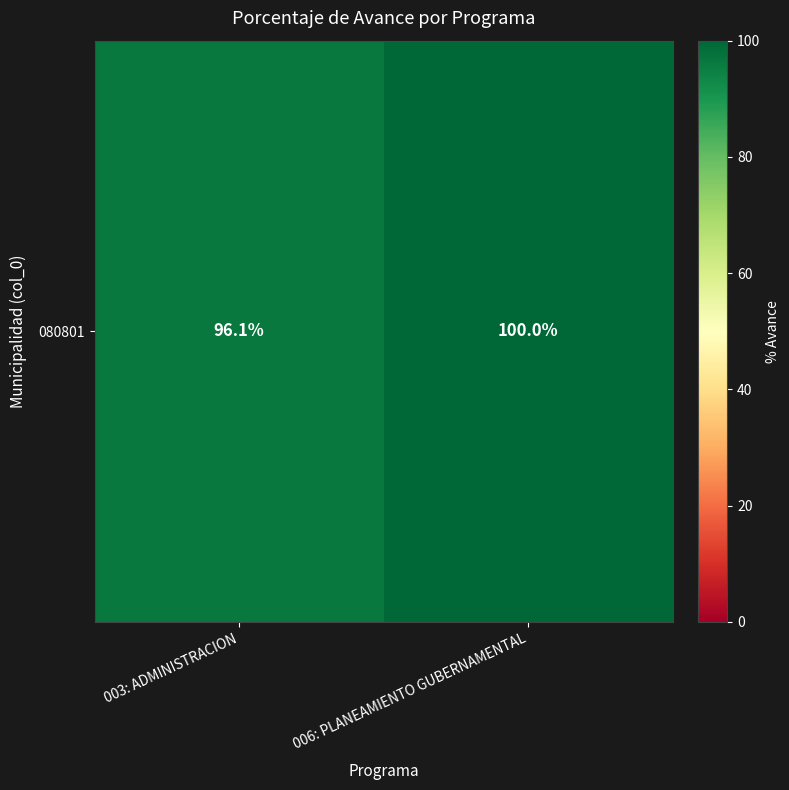

What is the sum of the values at 006: PLANEAMIENTO GUBERNAMENTAL and 003: ADMINISTRACION?

196.1